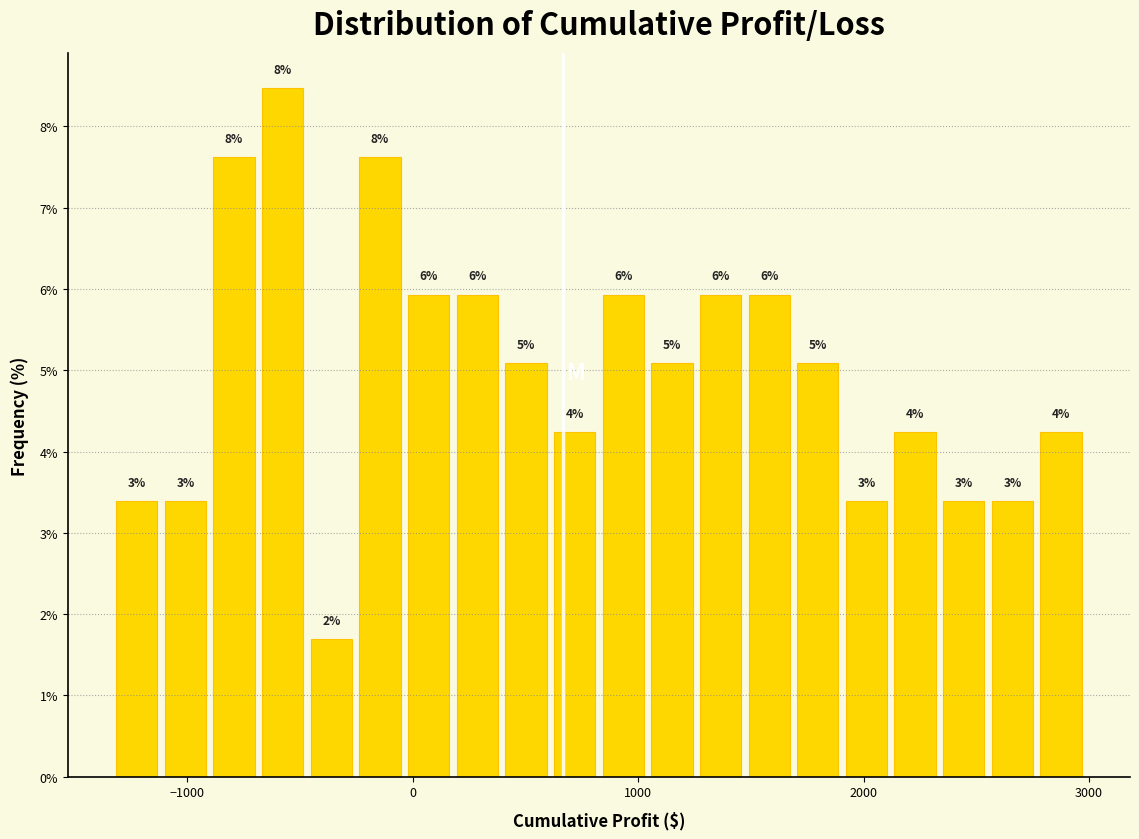

Around what value on the x-axis is the tallest bar? Give the approximate position of its centre, as read against the axis.

-600